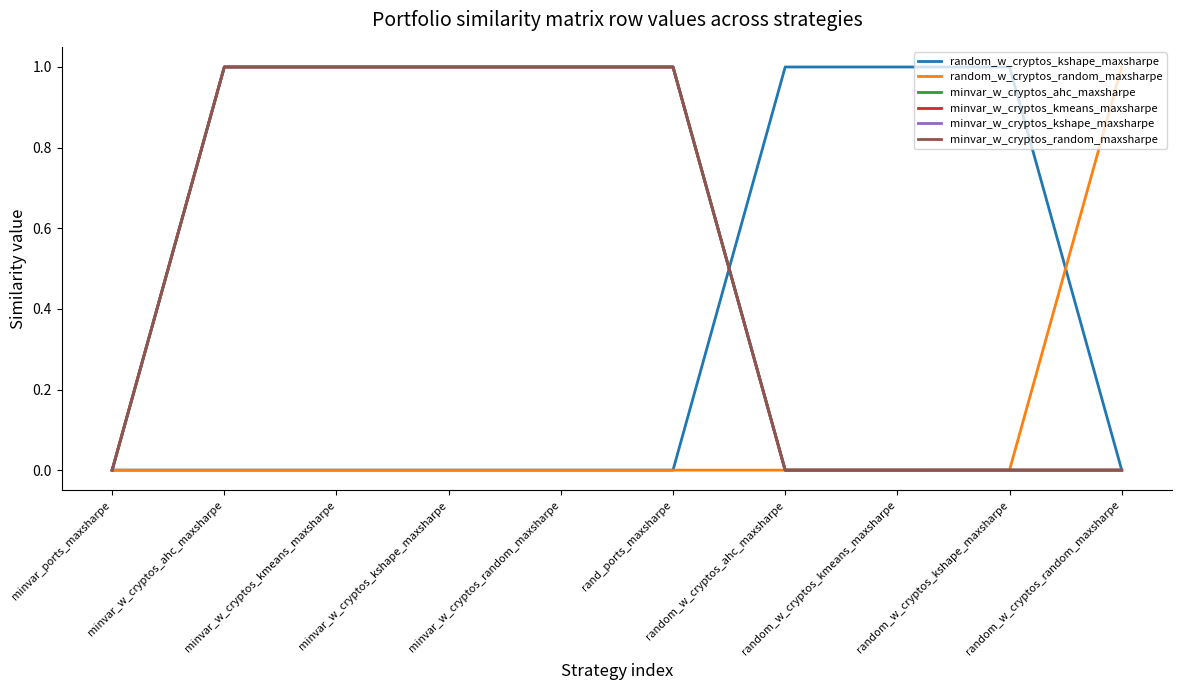

True or false: random_w_cryptos_kshape_maxsharpe has more than 0 points higher than both neighbors.

False